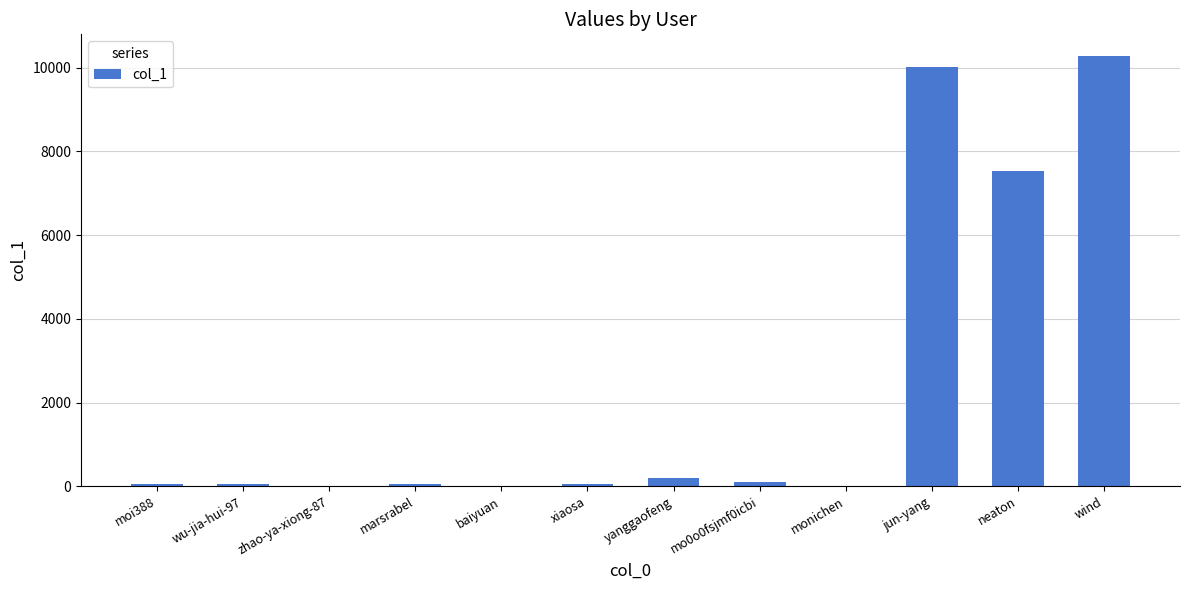

Read the value at mo0o0fsjmf0icbi.

110